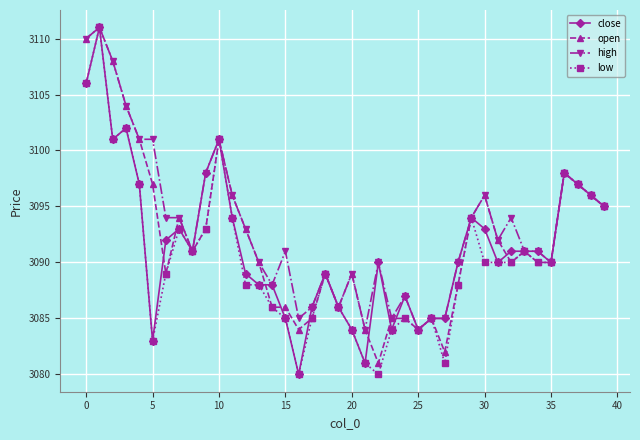

What is the greatest value displayed?

3111